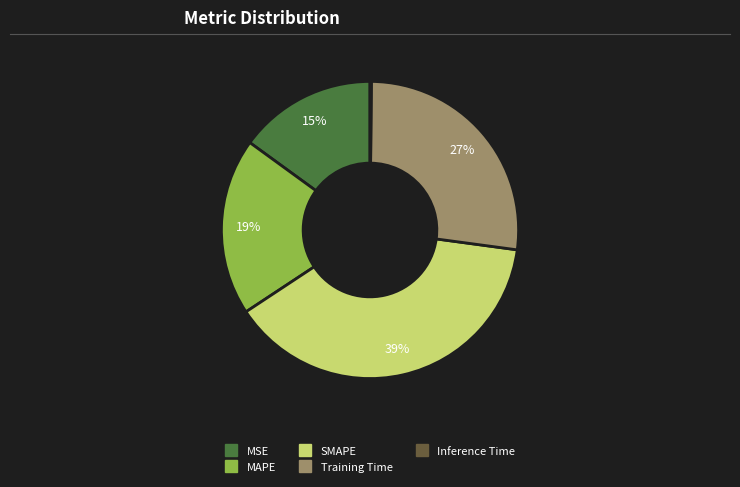

What percentage is the MAPE slice, to the nearest percent?

19%